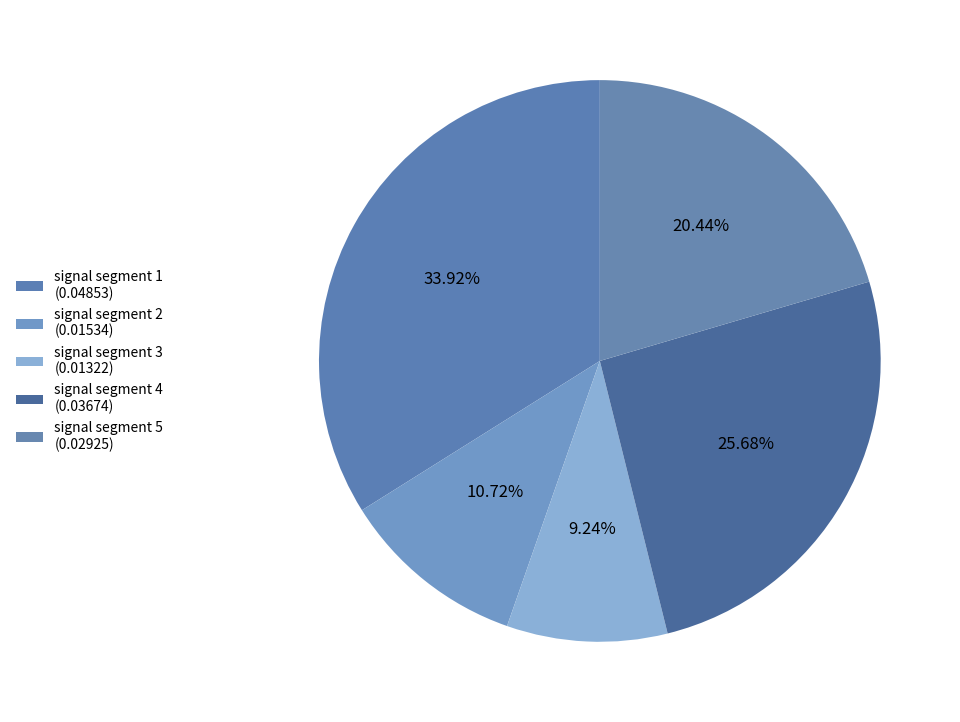

To the nearest percent, what portion does signal segment 2 represent?

11%